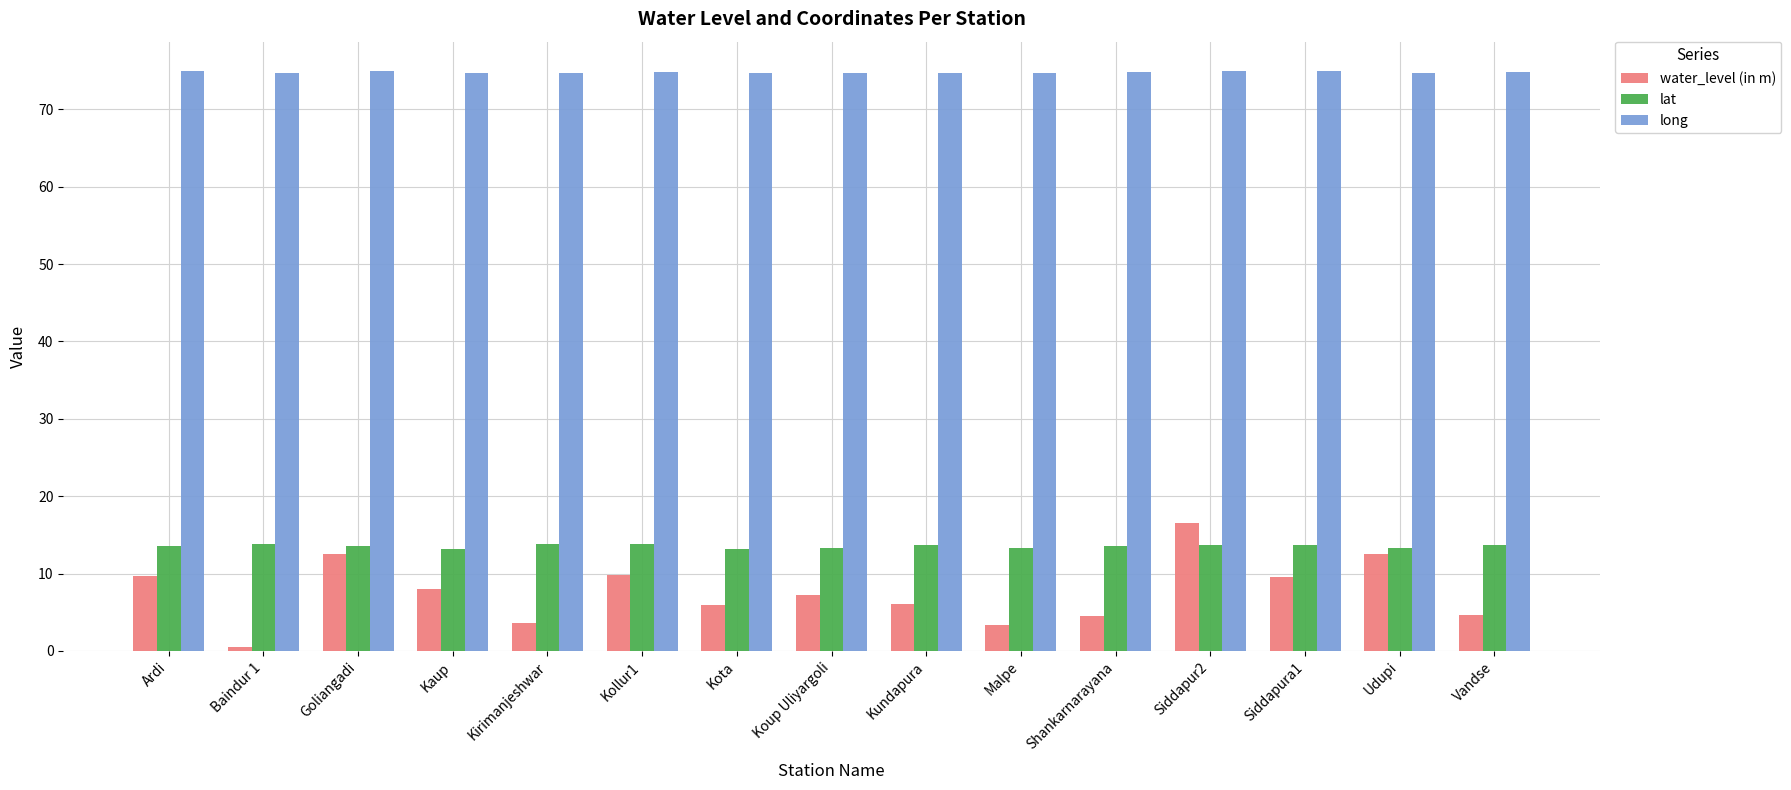

What is the sum of all long values?

1122.0